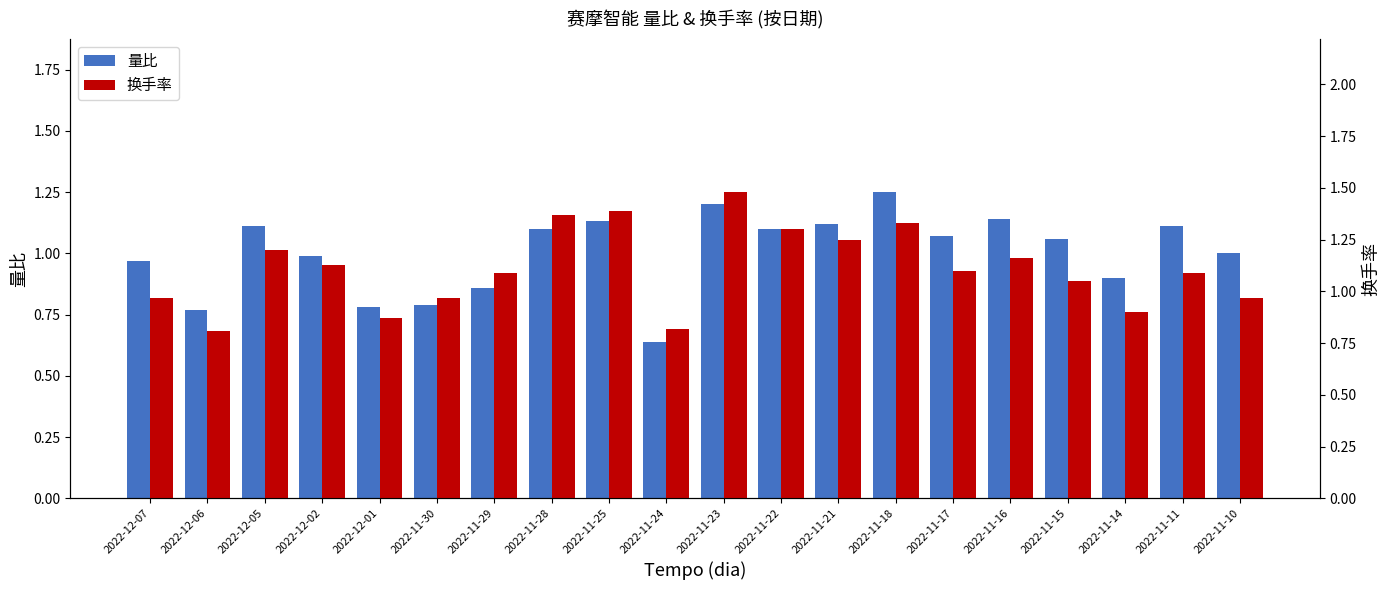

At how many categories does at least one series exceed 1?

13